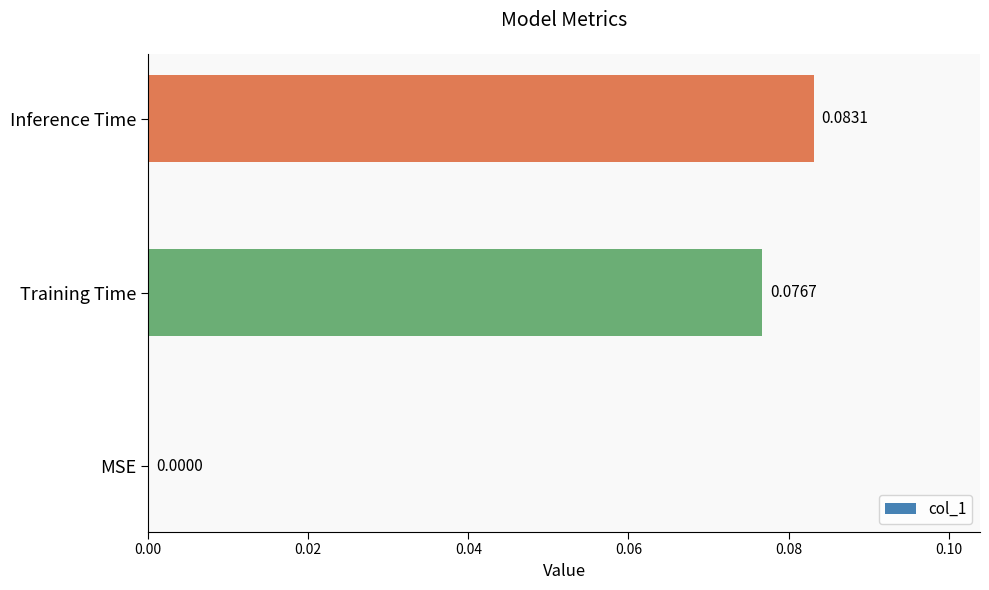

At which label is the value closest to 0?

MSE